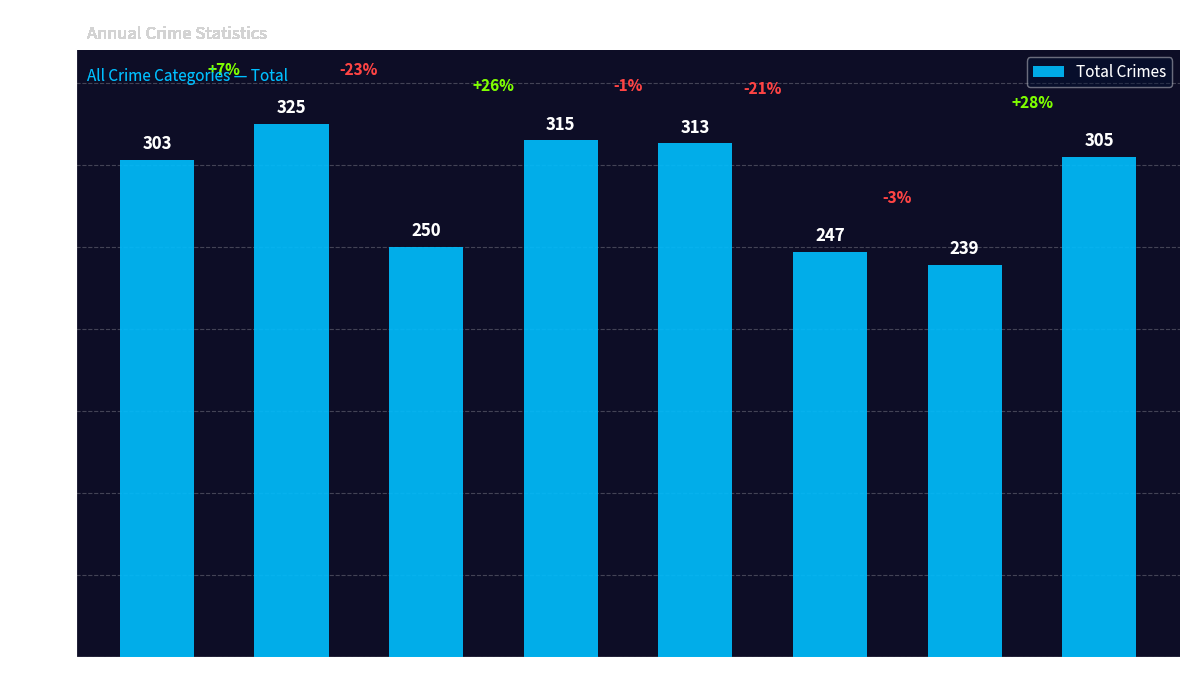

Where does the data first go above 305?

2016